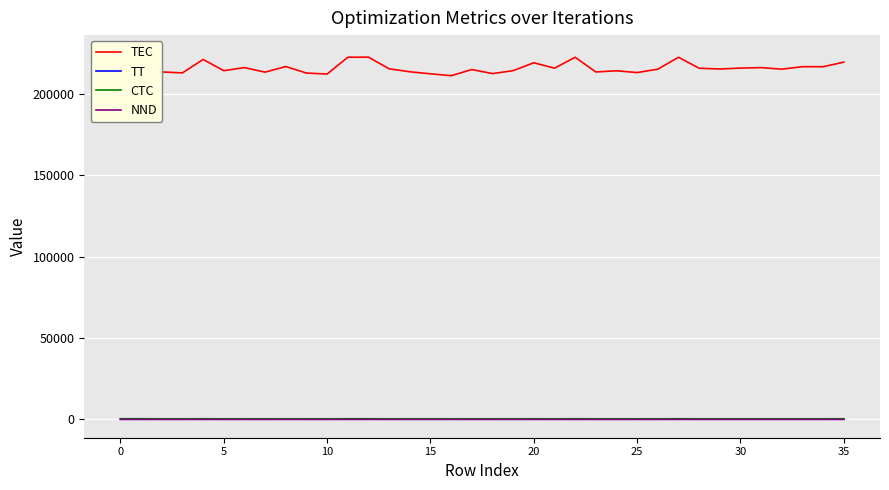

Reading left to right, extract all data points from this chart.

TEC: 222560	224685	213315	212735	220975	214085	215975	213190	216640	212625	212020	222320	222390	215240	213410	212165	211000	214780	212295	214110	218945	215615	222320	213295	214010	212930	215020	222320	215575	215110	215680	215955	215015	216540	216515	219320
TT: 218	211	247	239	237	269	237	227	216	236	255	218	210	236	241	246	250	239	239	248	231	234	218	250	242	254	224	218	251	231	231	250	267	227	241	226
CTC: 436	442	393	395	426	390	400	383	409	389	391	434	432	392	380	387	377	393	389	378	413	395	434	394	389	369	395	434	400	400	404	392	395	404	400	425
NND: 7	7	7	7	7	7	7	4	4	4	4	11	11	11	11	11	11	11	11	11	11	11	5	5	5	5	5	12	12	12	12	12	12	12	12	12